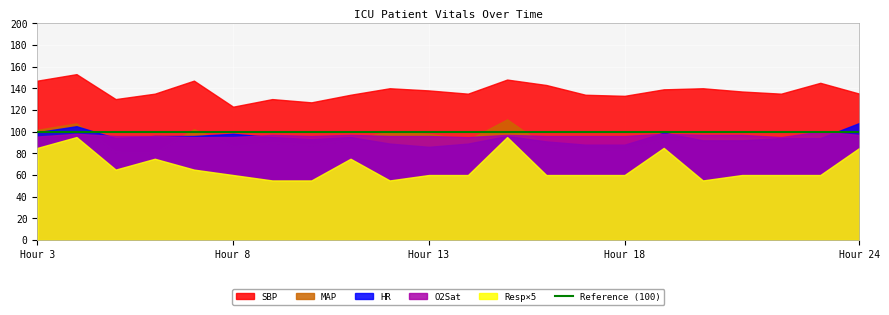

True or false: MAP and Resp×5 intersect in this chart.

False